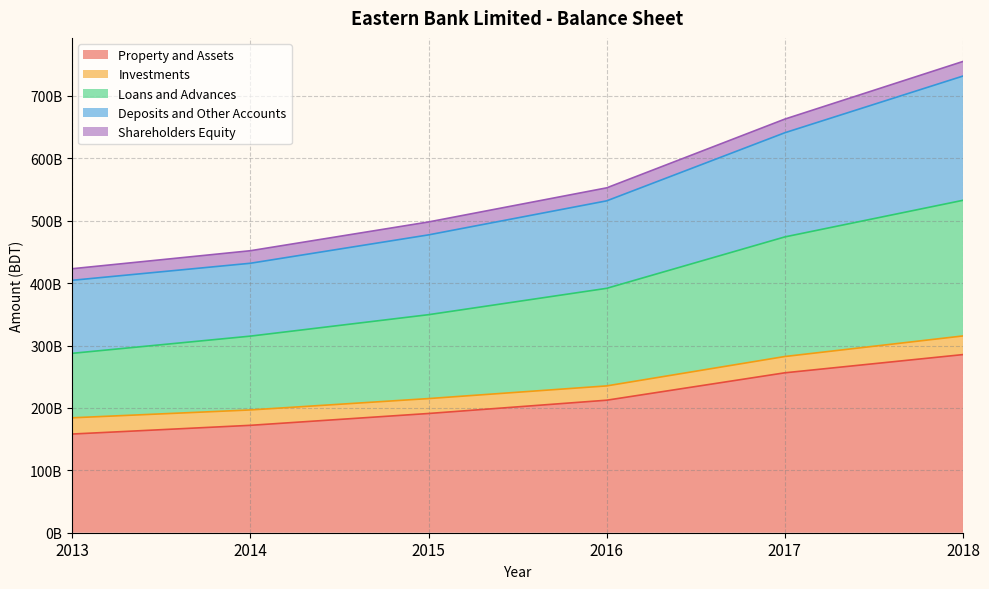

True or false: Loans and Advances and Property and Assets intersect in this chart.

False